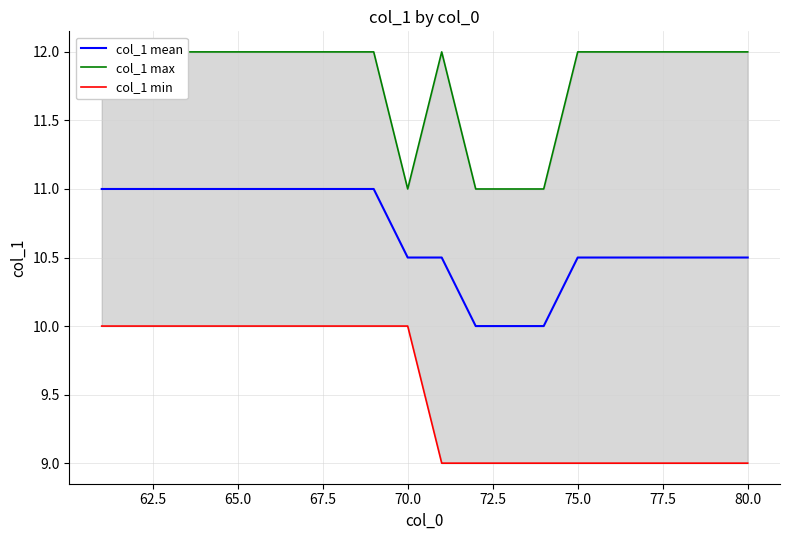

What is the value of the col_1 max point at the 9th from the left?

12.0